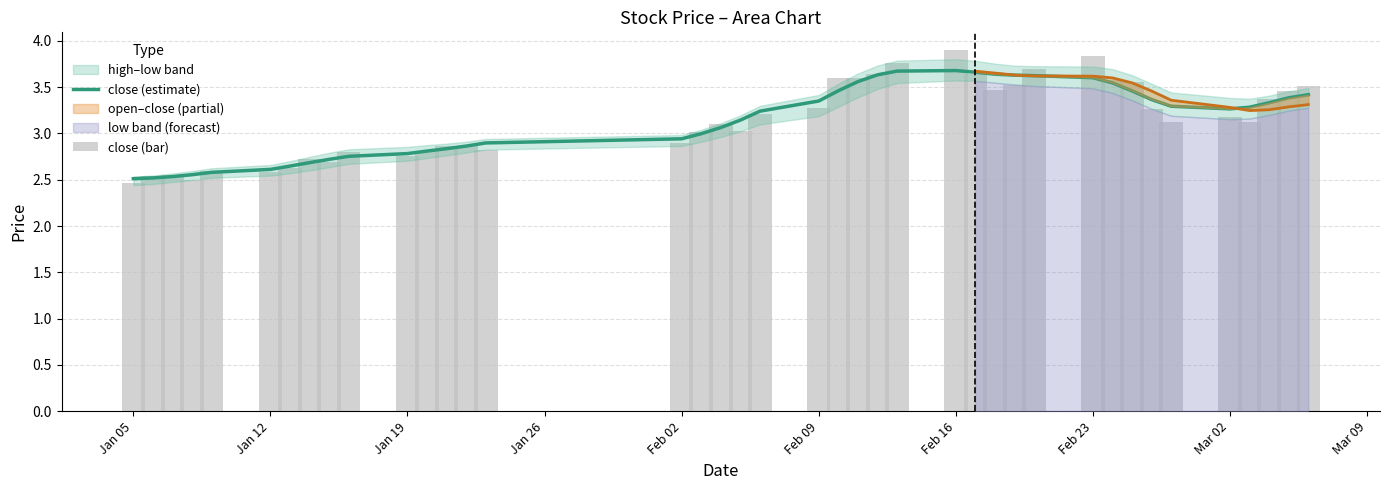

Reading left to right, extract all data points from this chart.

close (estimate): 2.5	2.5	2.5	2.6	2.6	2.6	2.6	2.7	2.7	2.8	2.8	2.8	2.8	2.9	2.9	2.9	3.0	3.1	3.1	3.2	3.4	3.5	3.6	3.6	3.7	3.7	3.7	3.6	3.6	3.6	3.6	3.5	3.5	3.4	3.3	3.3	3.3	3.3	3.4	3.4
close (bar): 2.5	2.5	2.5	2.5	2.6	2.6	2.6	2.7	2.7	2.8	2.8	2.8	2.9	2.9	2.8	2.9	3.0	3.1	3.0	3.2	3.3	3.6	3.6	3.6	3.8	3.9	3.6	3.5	3.5	3.7	3.8	3.6	3.6	3.3	3.1	3.2	3.1	3.4	3.5	3.5